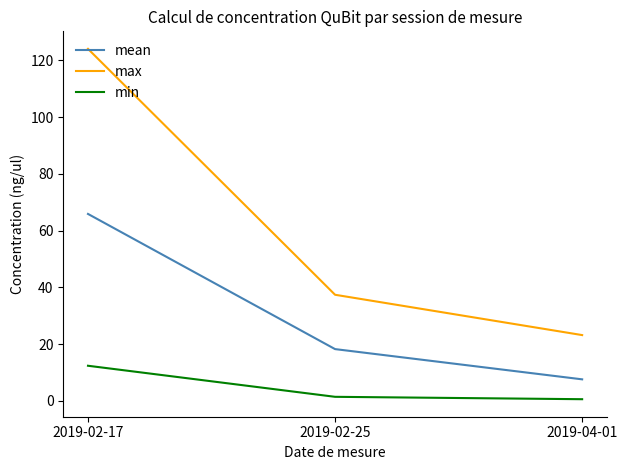

At which label does max reach its peak?

2019-02-17